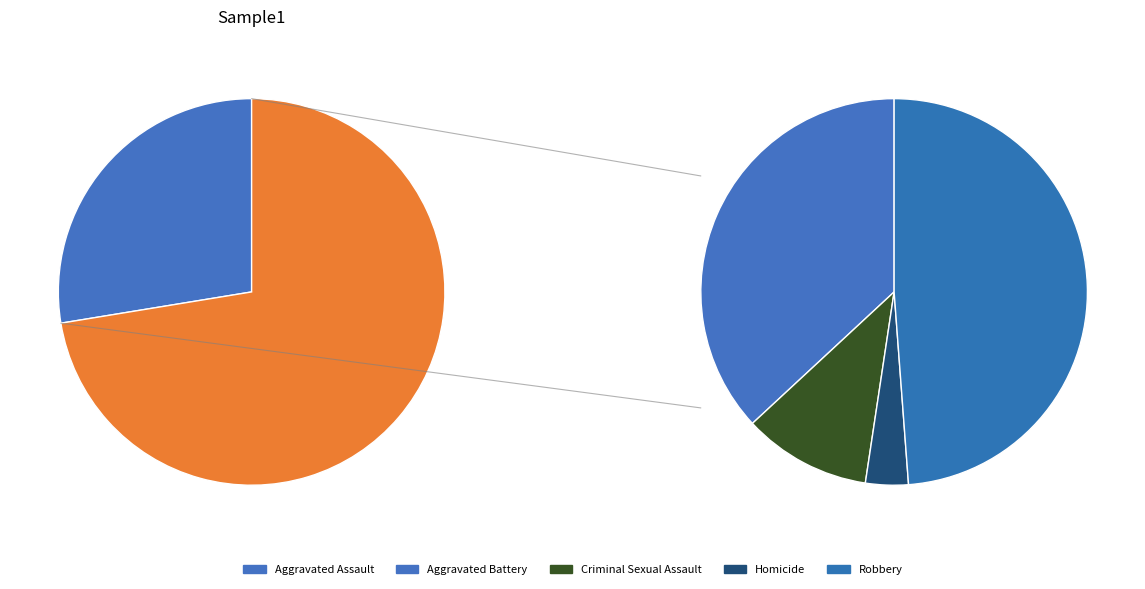

True or false: Aggravated Battery accounts for 13% of the total.

False